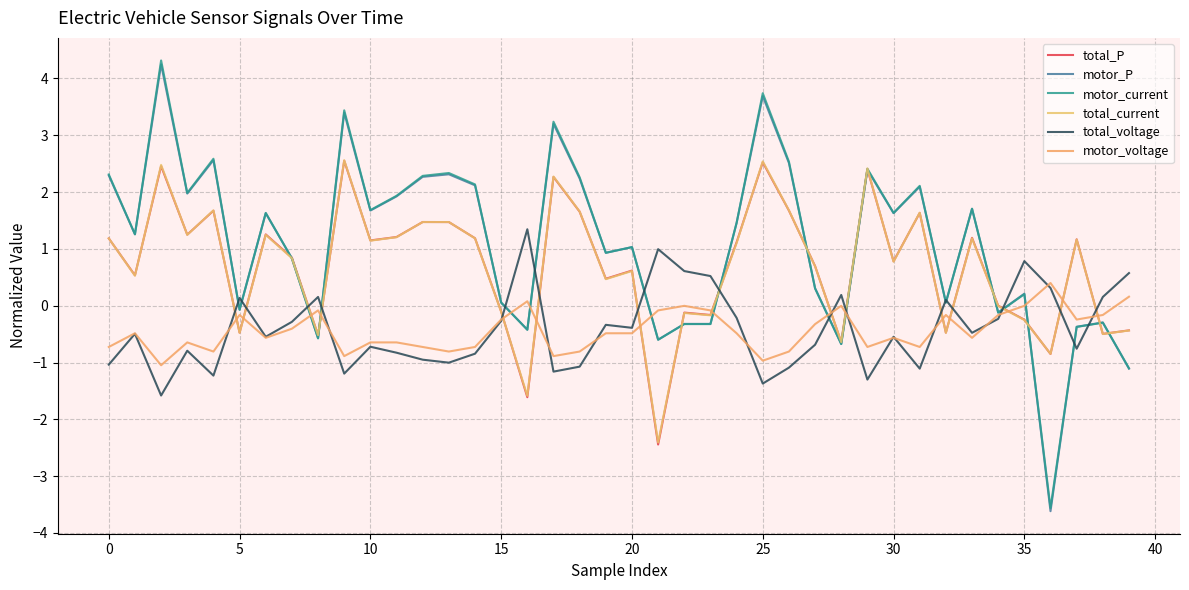

How many lines are shown in the chart?

6